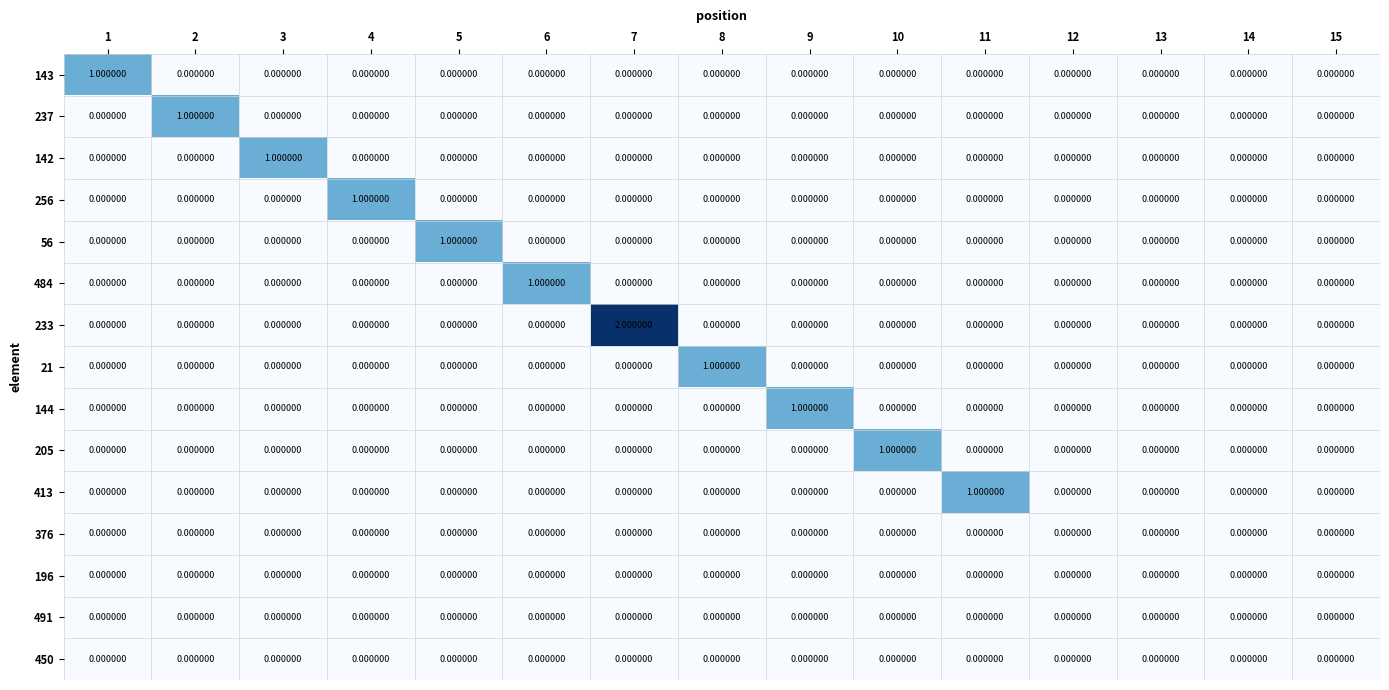

Between 6 and 14, which series saw the biggest shift?

484